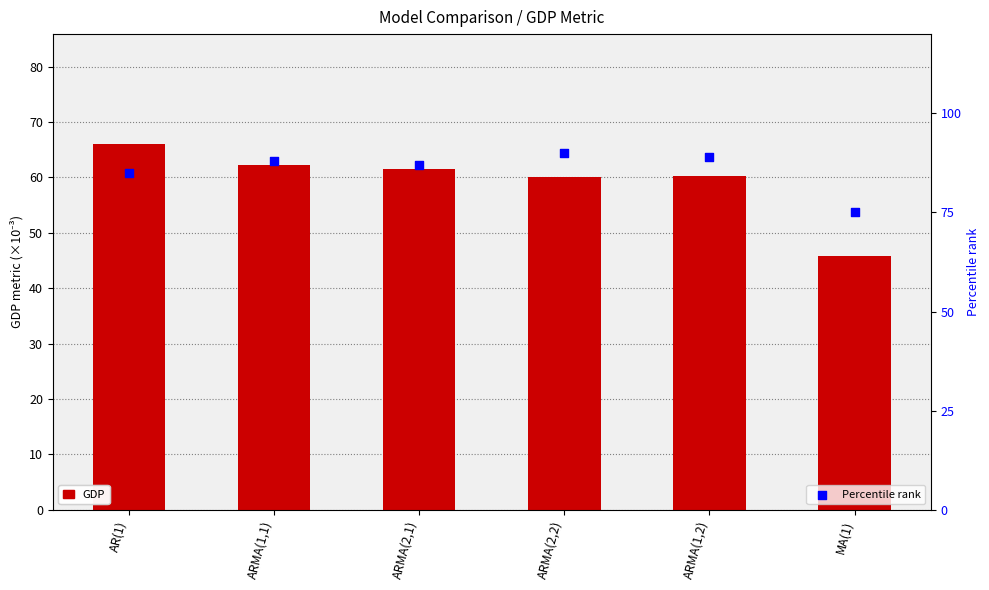

Which series has the largest total across all categories?

Percentile rank